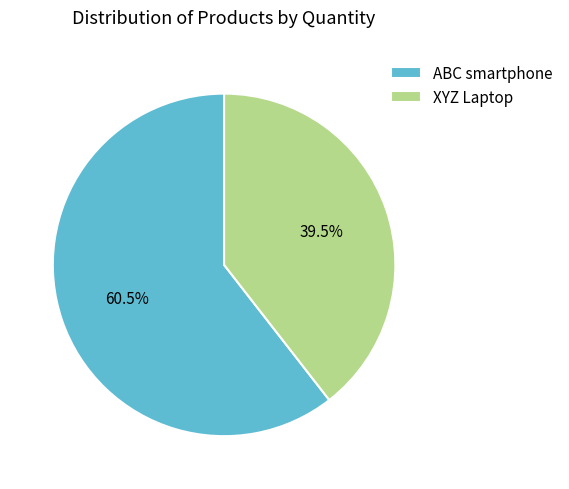

How many segments does this pie chart have?

2